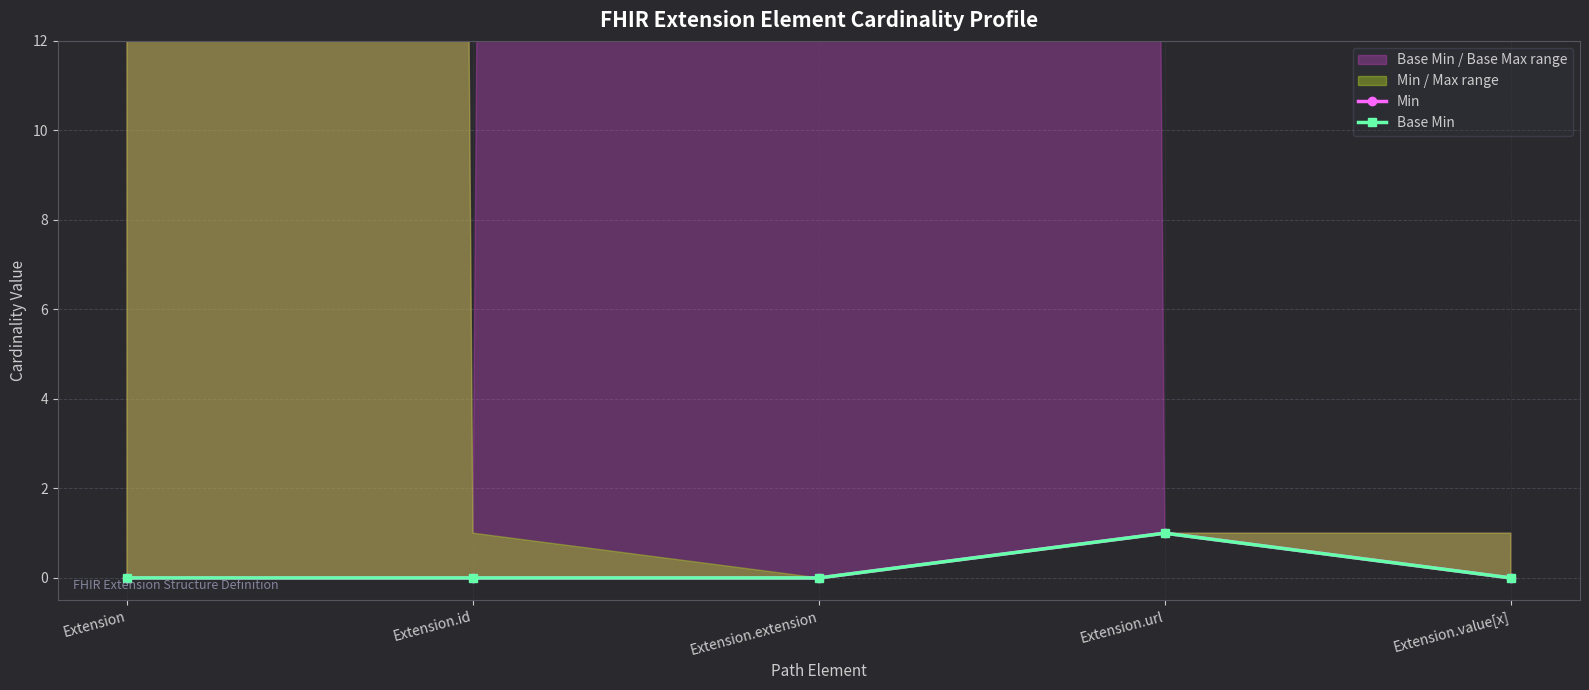

Count the number of categories in the chart.

5